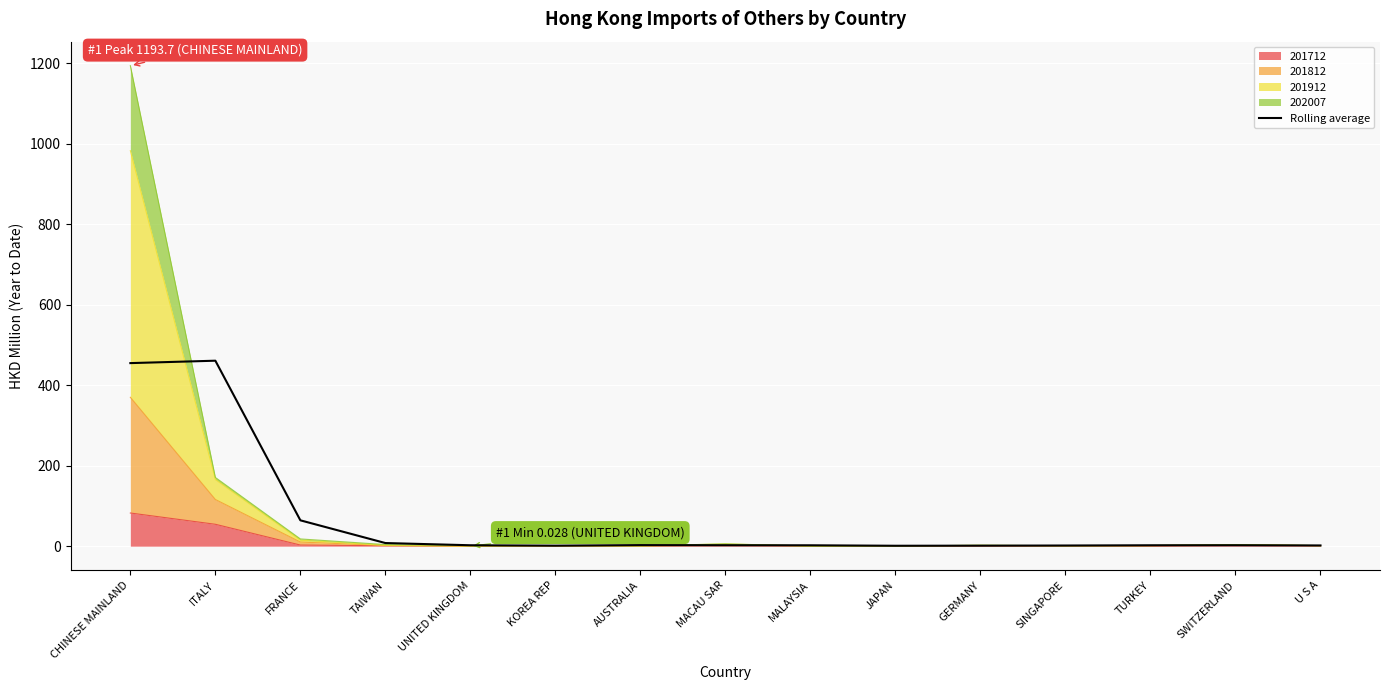

What is the difference between the maximum and minimum values?

459.7